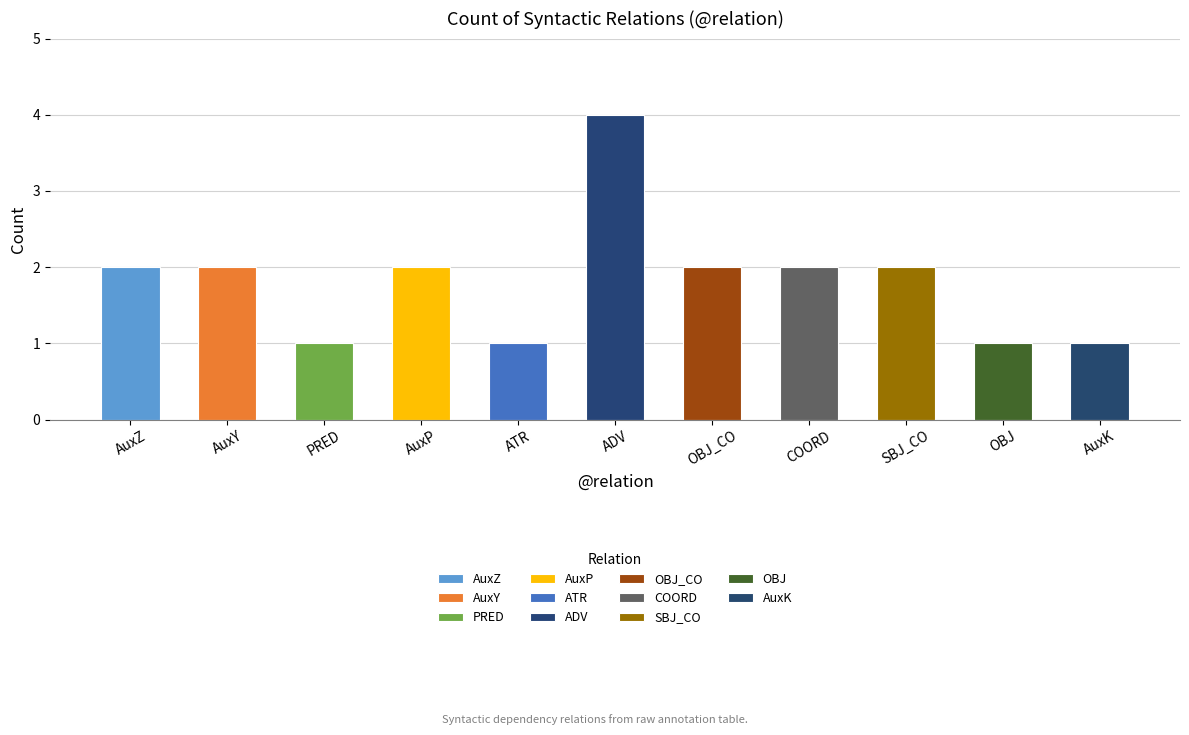

How many values are between 1 and 2?

10